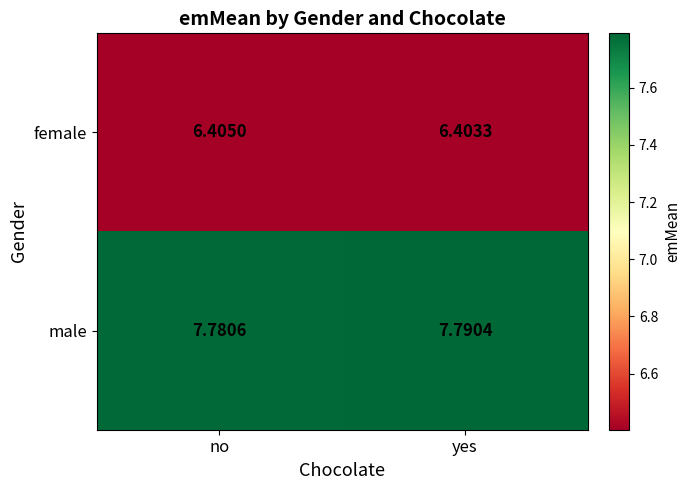

What is the spread (max minus min) of values at no?

1.4